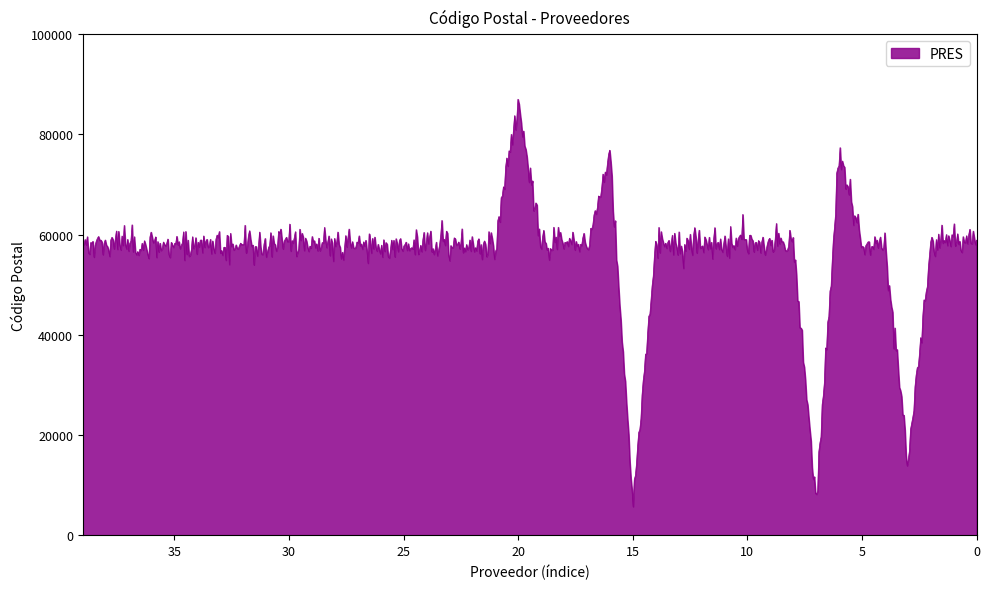

Reading left to right, what are all the values shown in this chart?

0=58147	1=60000	2=58290	3=14380	4=58140	5=58146	6=76060	7=6500	8=58000	9=58190	10=58280	11=58110	12=58260	13=58090	14=58260	15=5800	16=76100	17=58000	18=58330	19=58000	20=86300	21=58140	22=58170	23=58230	24=58170	25=58090	26=58000	27=58000	28=58000	29=58070	30=58440	31=58000	32=58000	33=58000	34=58000	35=58000	36=58000	37=58000	38=58000	39=58000